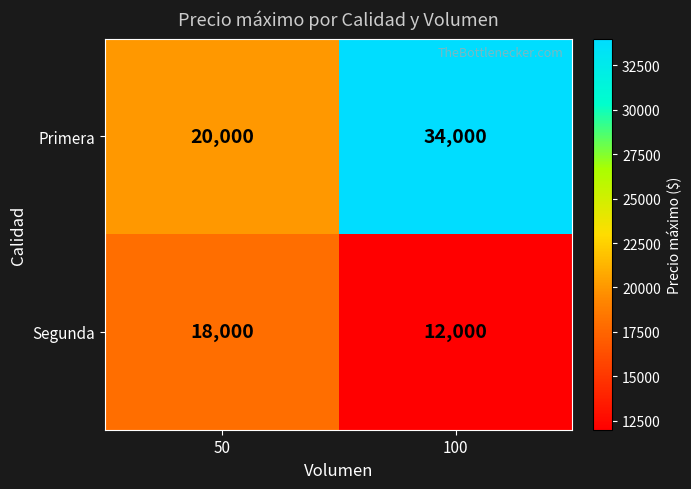

What is the difference between the maximum and minimum values in the Segunda series?

6000